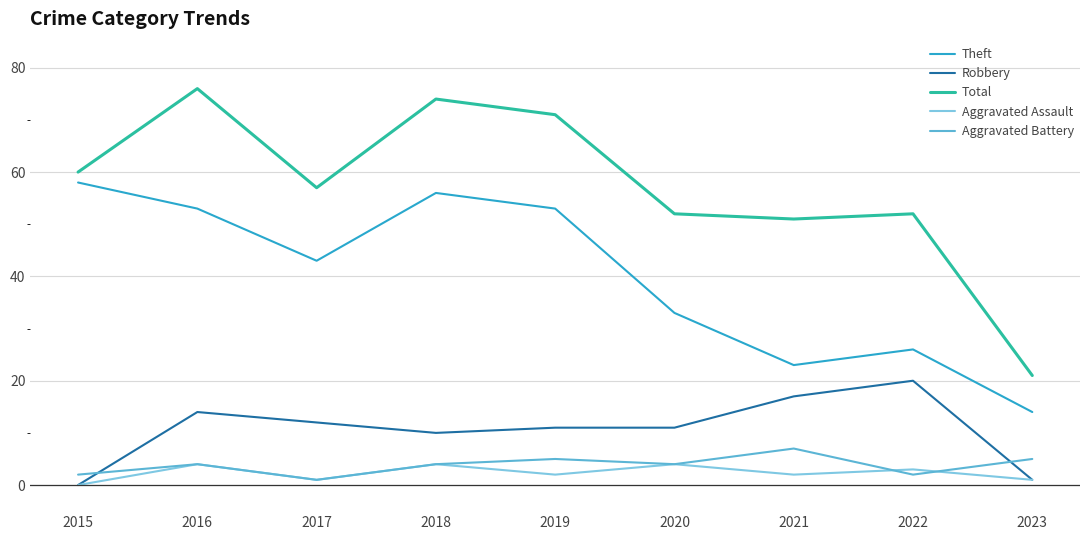

The value of Total at 2023 is 8. True or false?

False